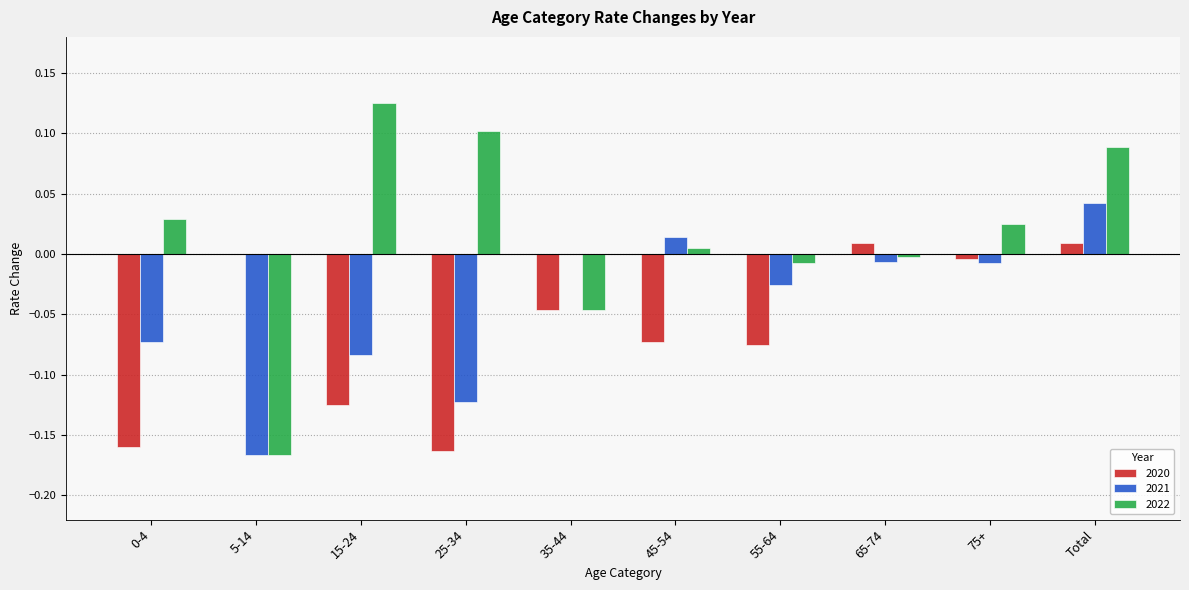

The value of 2021 at 75+ is -0.0. True or false?

True